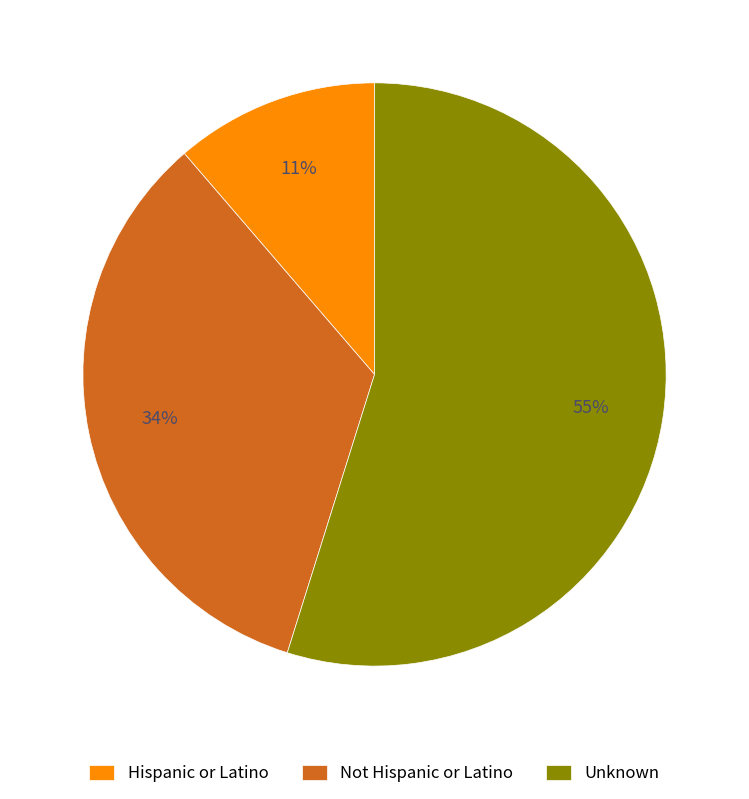

Which category has the smallest portion of the pie?

Hispanic or Latino